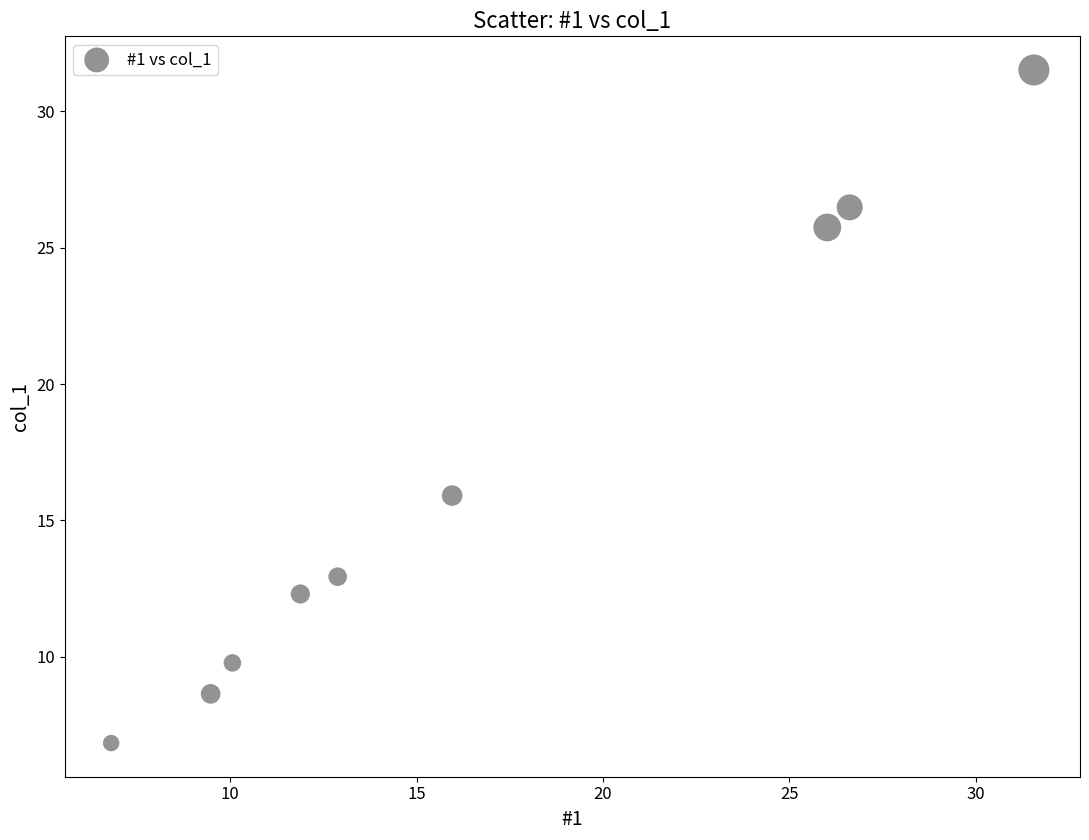

What Y value in the scatter plot is closest to 19?

15.9